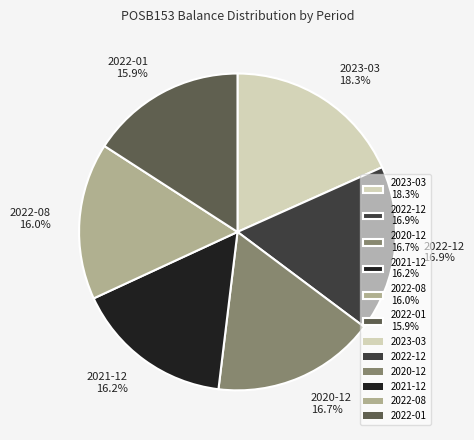

Does any single category account for the majority?

No